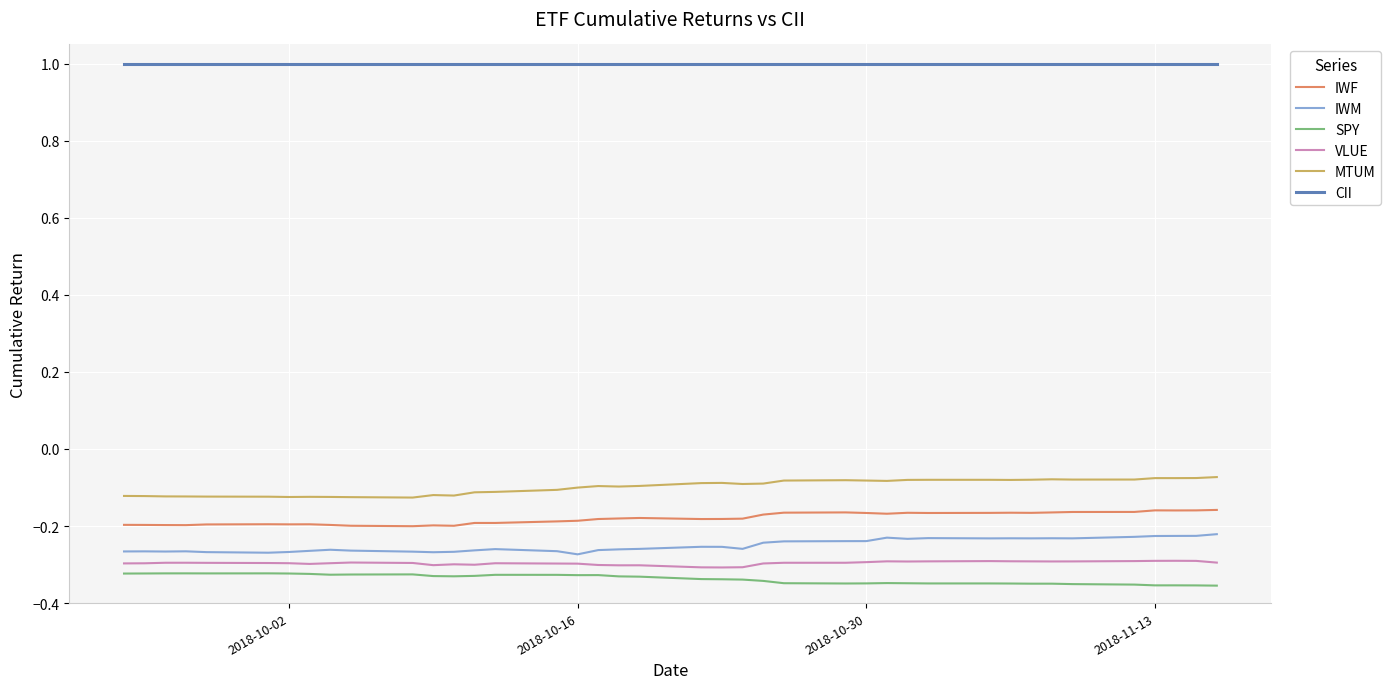

Which series has the largest total across all categories?

CII